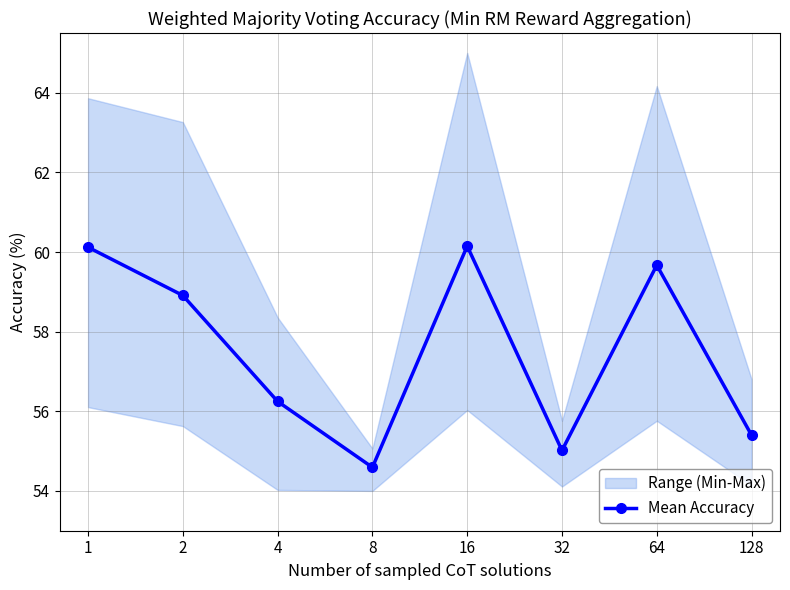

Reading left to right, list all the values displayed in this chart.

1=60.1	2=58.9	4=56.2	8=54.6	16=60.1	32=55.0	64=59.7	128=55.4